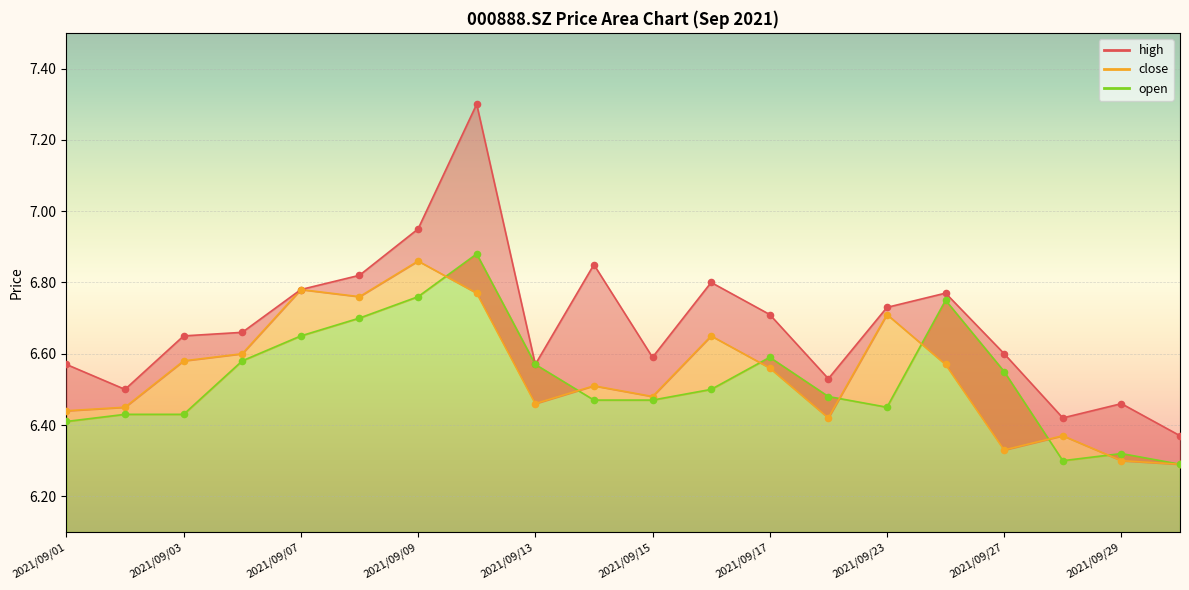

Which series has the largest Y range (max minus min)?

high